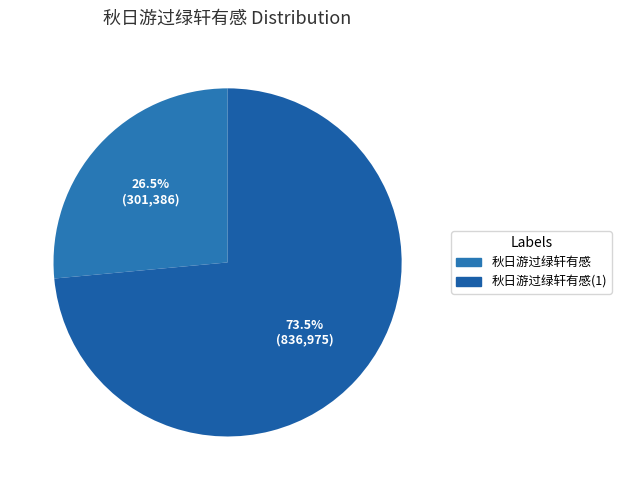

Which slice is the smallest?

秋日游过绿轩有感